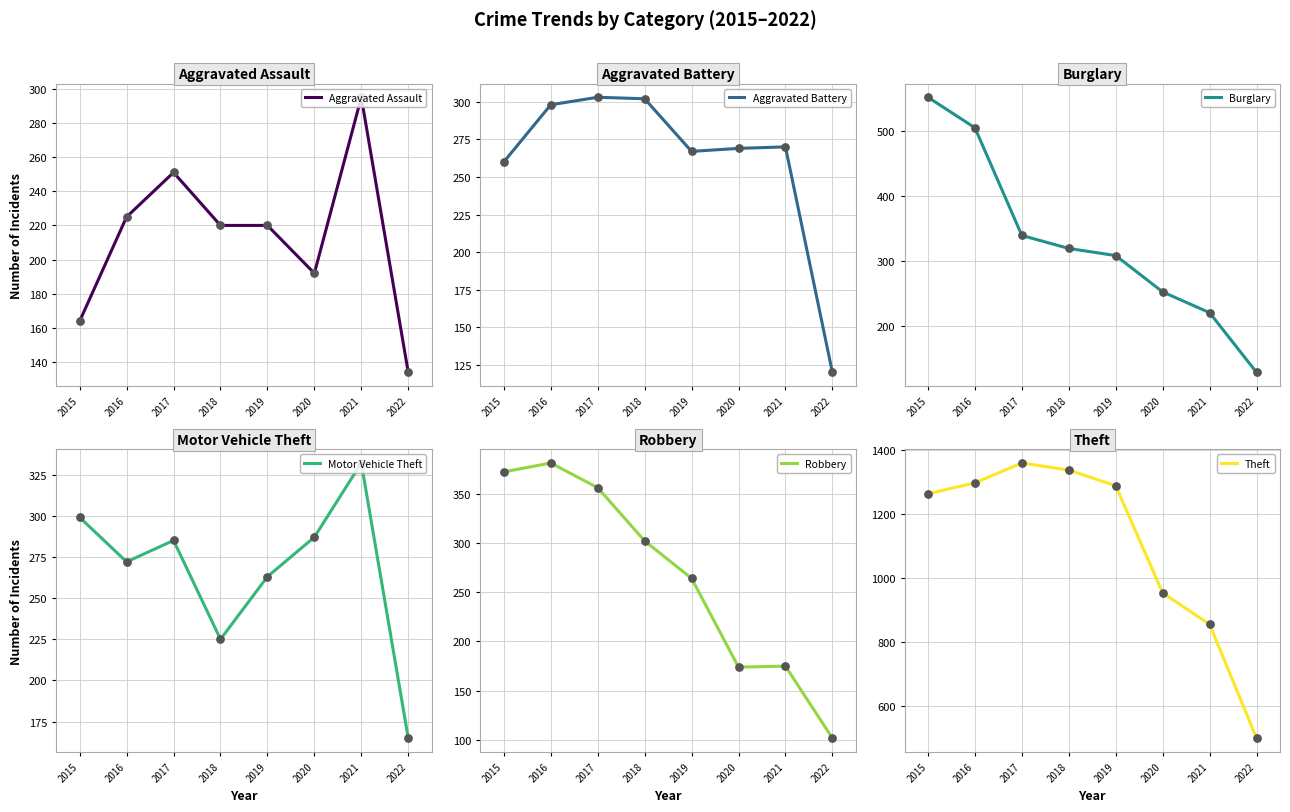

What are all the series names shown in the legend?

Aggravated Assault, Aggravated Battery, Burglary, Motor Vehicle Theft, Robbery, Theft